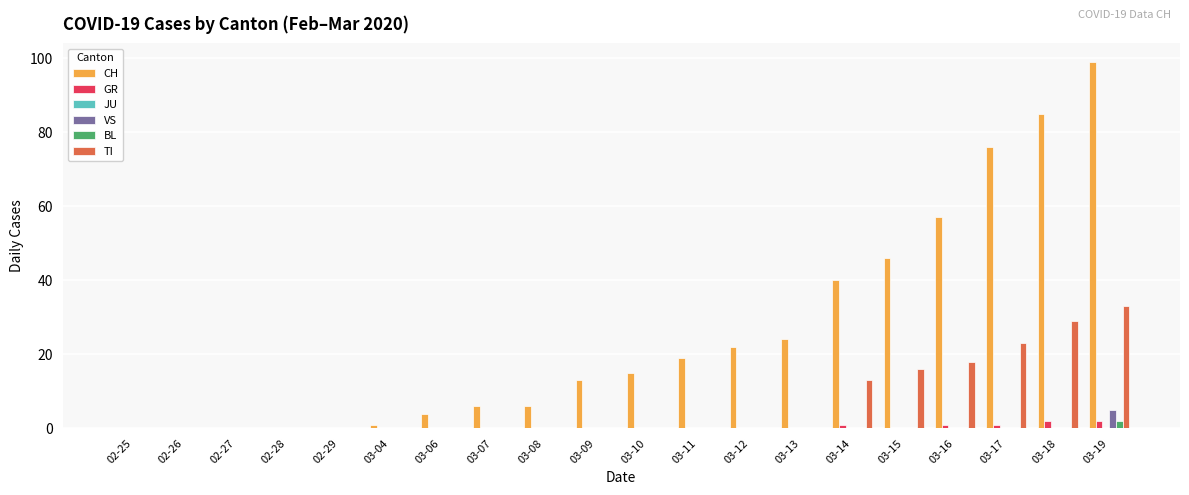

Where is CH nearest to the value 49?

03-15